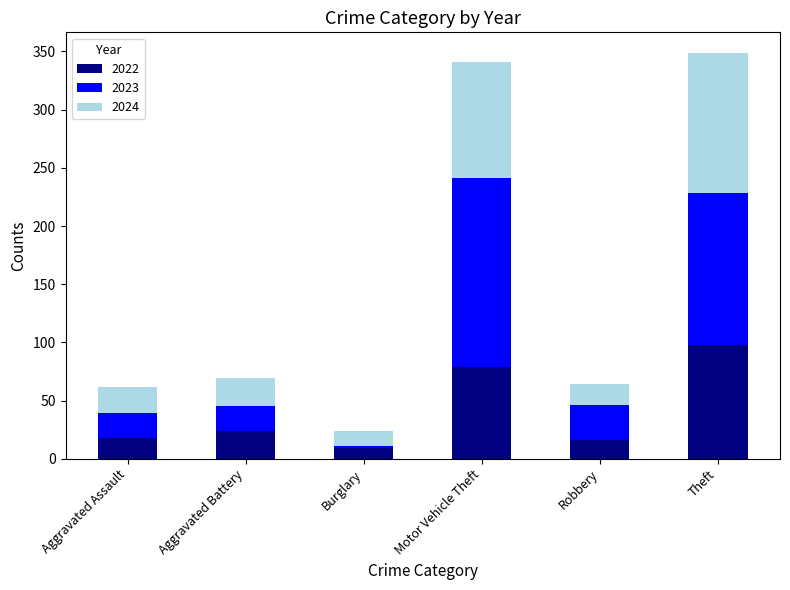

Reading left to right, list the values for the 2022 series.

Aggravated Assault=18	Aggravated Battery=24	Burglary=9	Motor Vehicle Theft=79	Robbery=16	Theft=98